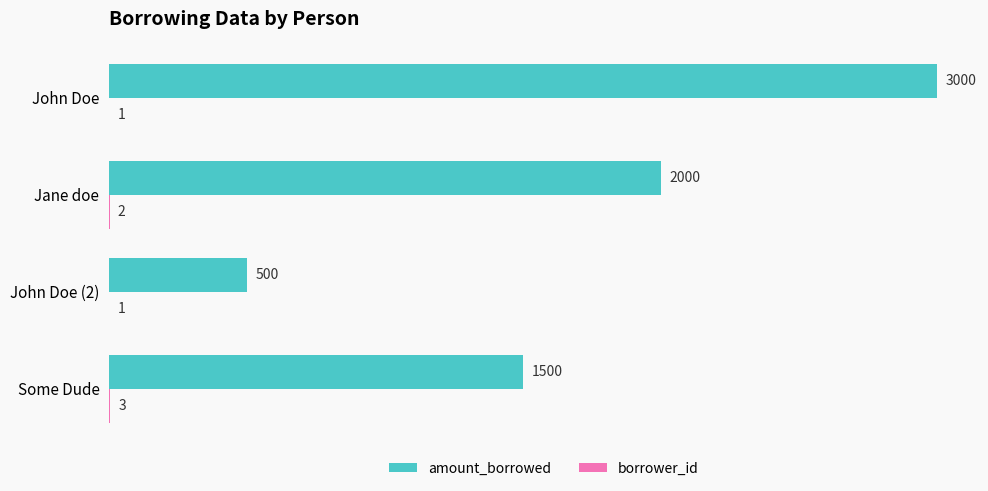

Which series has the largest total across all categories?

amount_borrowed